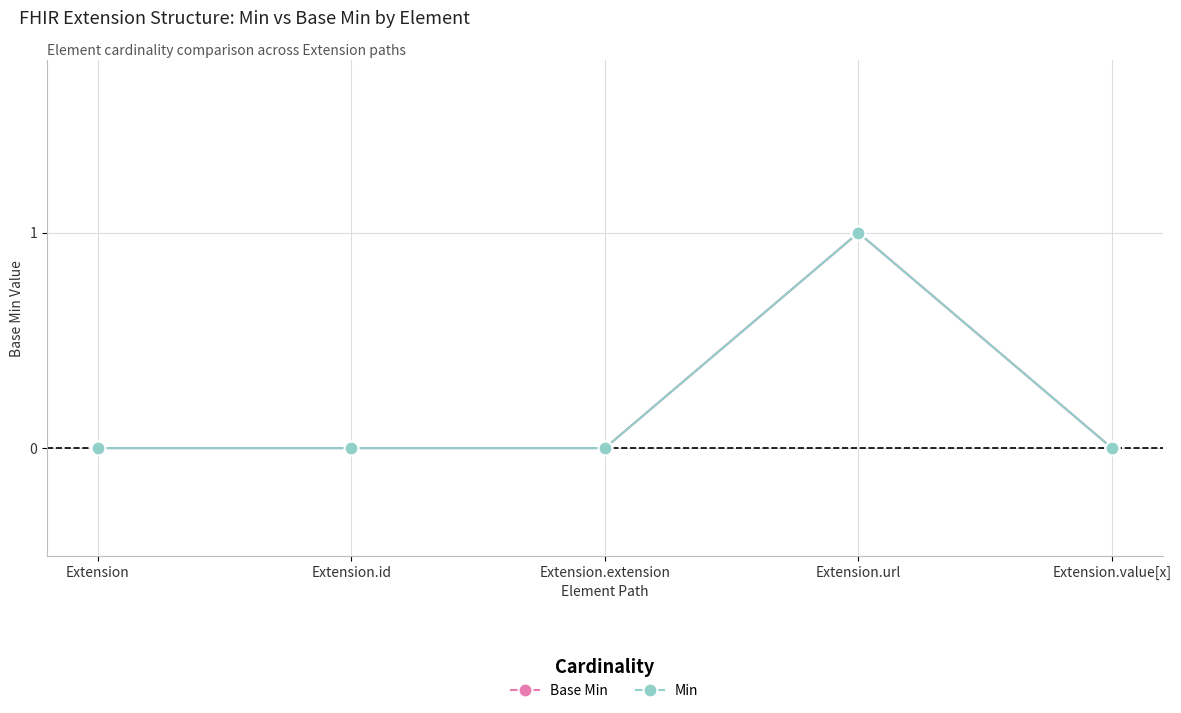

Does the chart have visible grid lines?

Yes